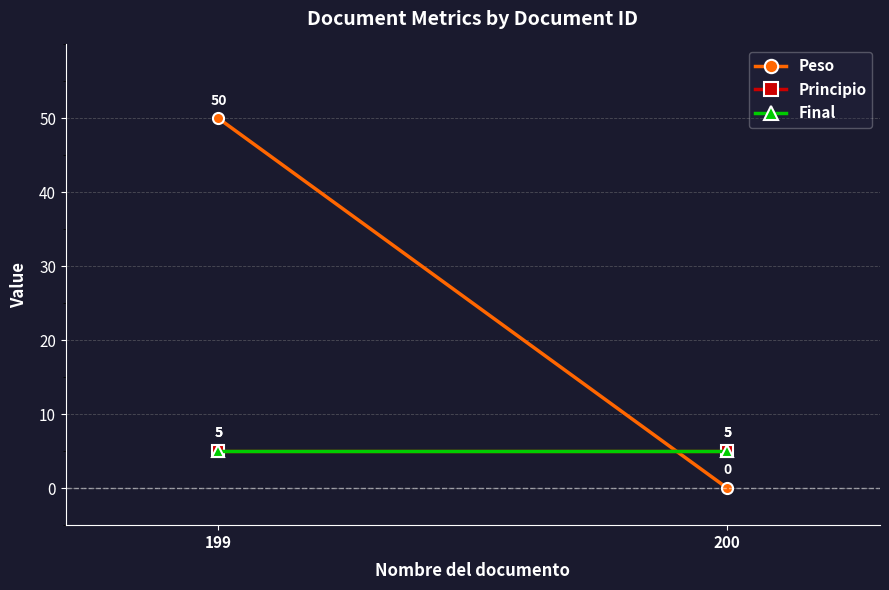

The value of Peso at 199 is 50. True or false?

True